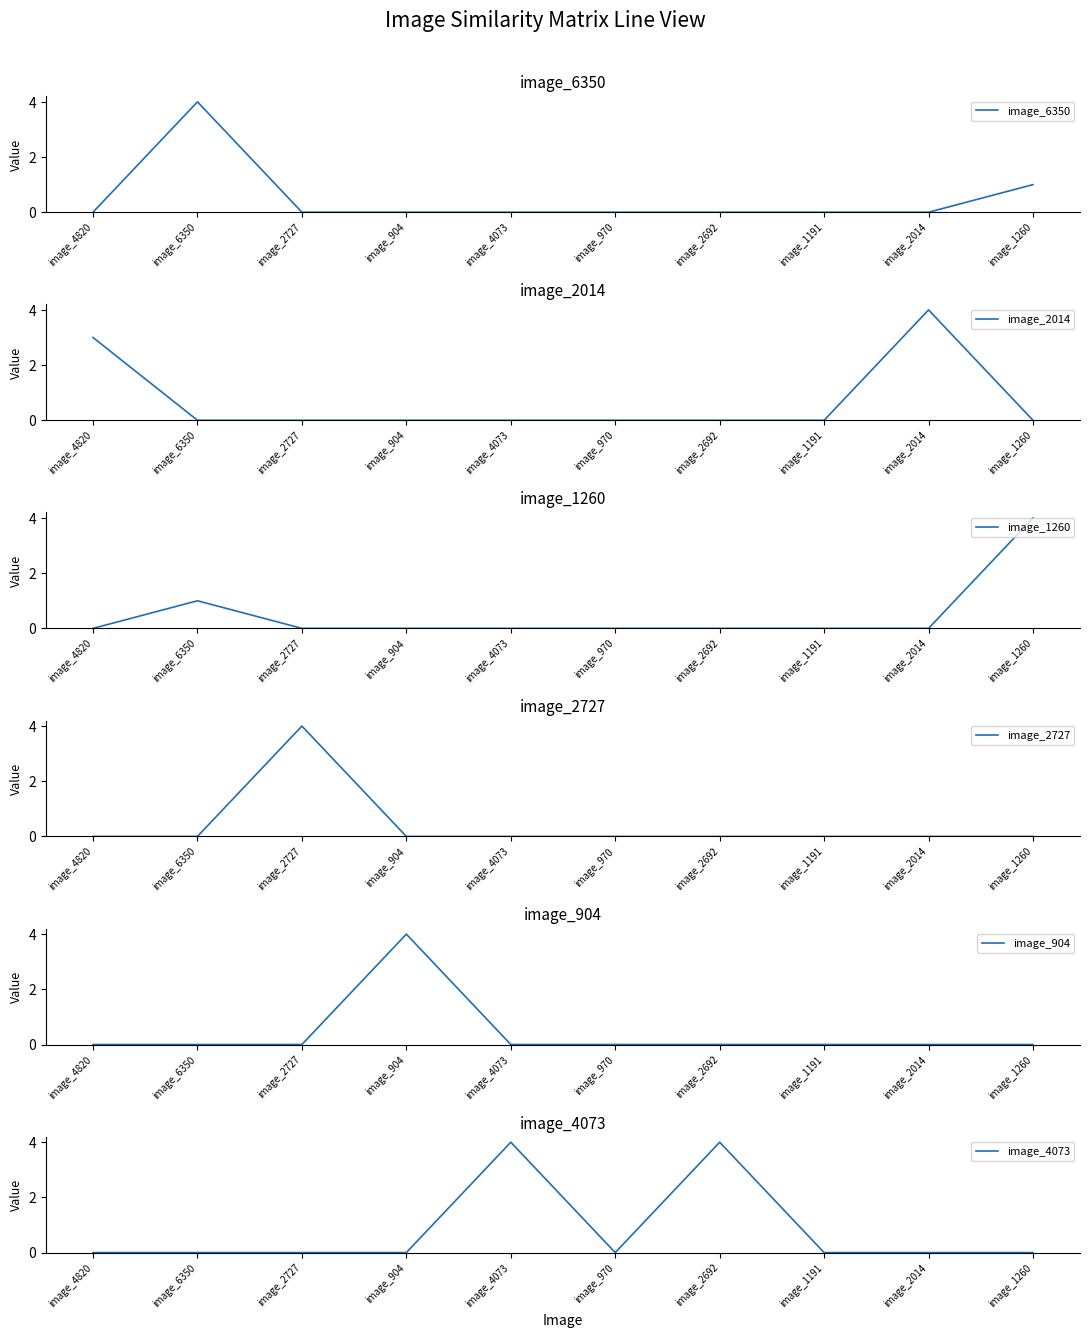

Which category has the lowest value in the image_1260 series?

image_4820